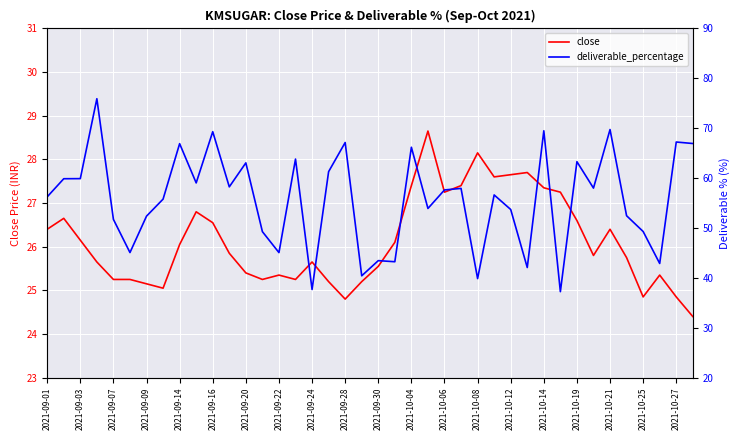

True or false: deliverable_percentage and close cross at least once.

False